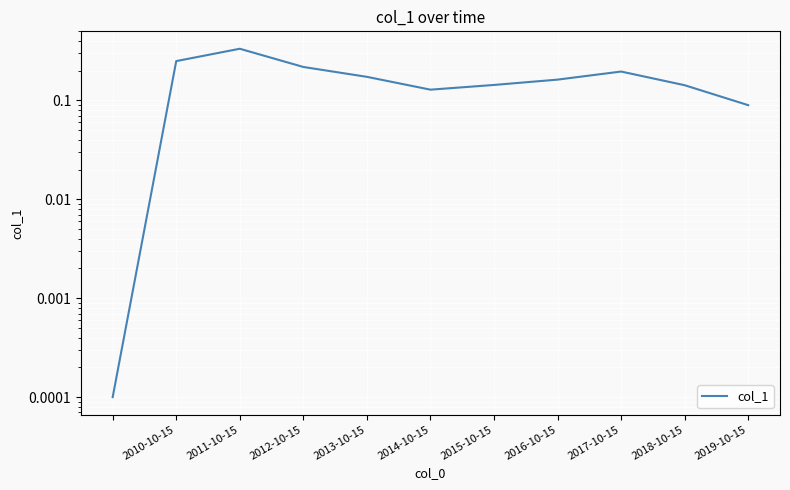

True or false: the data has more than 0 interior local peaks.

True